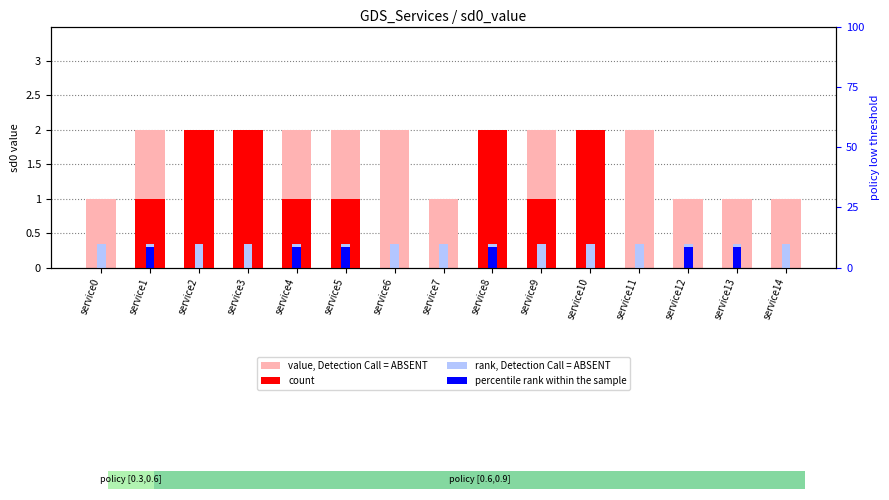

Which series has the widest spread of values?

count